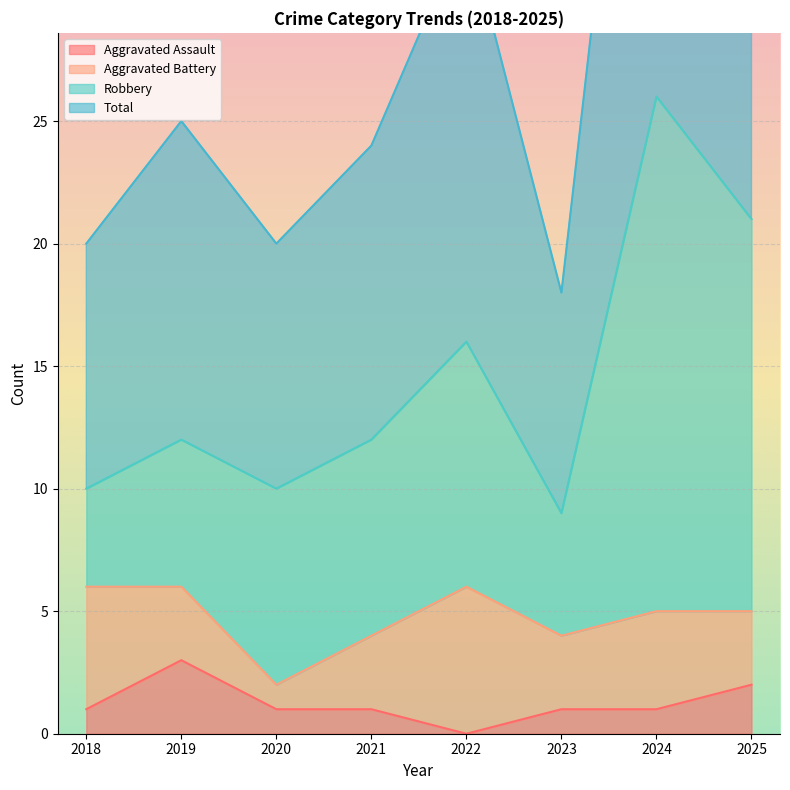

Between 2024 and 2025, which series saw the biggest shift?

Total